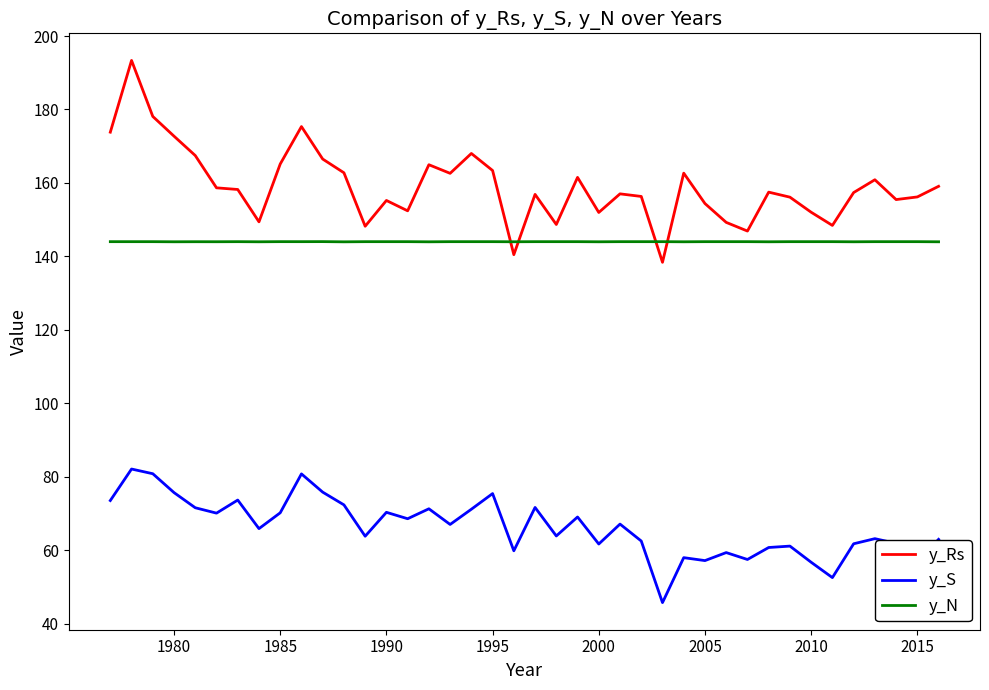

Which series has the widest spread of values?

y_Rs